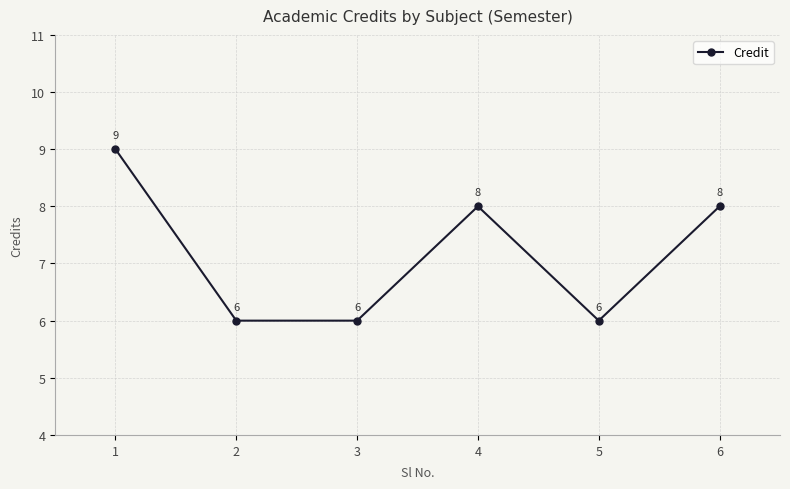

Is this an area chart (filled region under the line)?

No